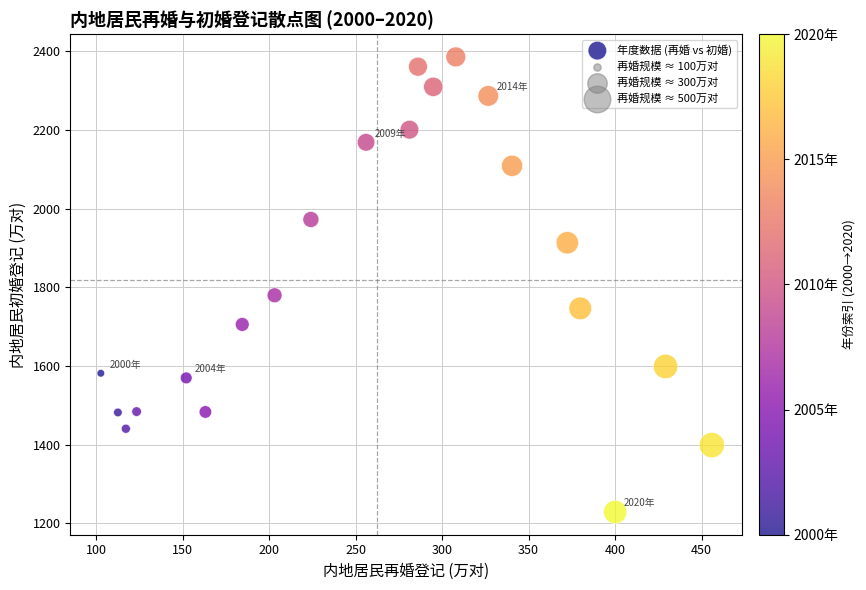

What Y value in the scatter plot is closest to 1807?

1779.7